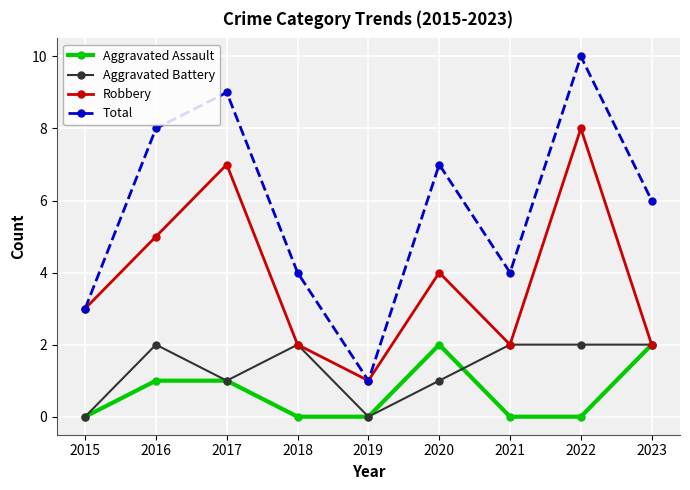

Which series has the largest total across all categories?

Total